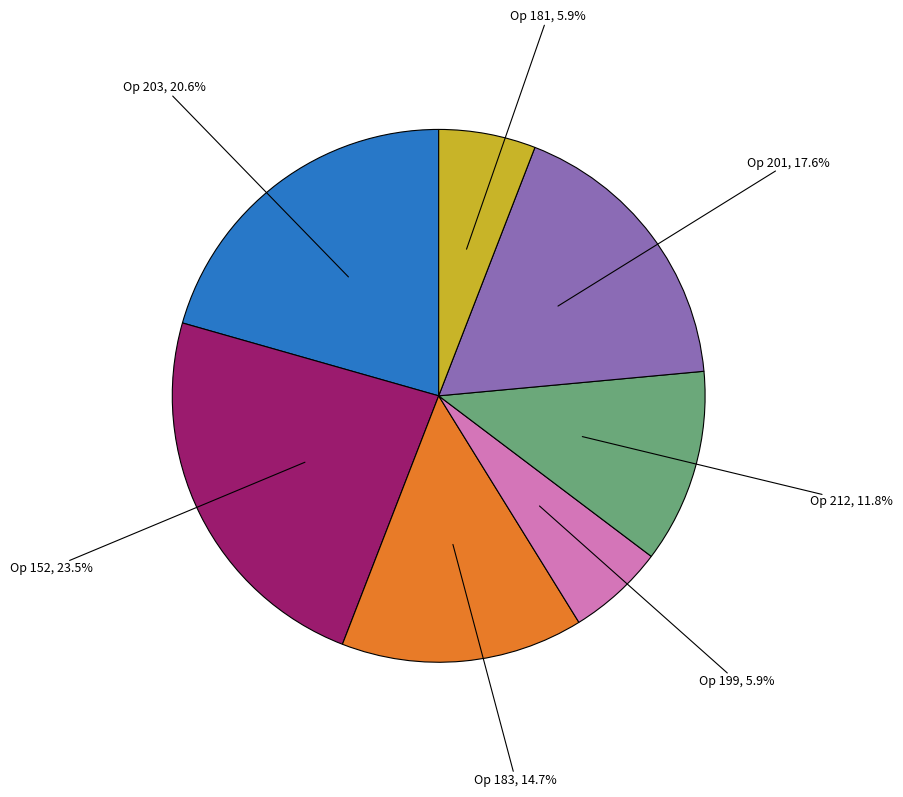

Does any single category account for the majority?

No